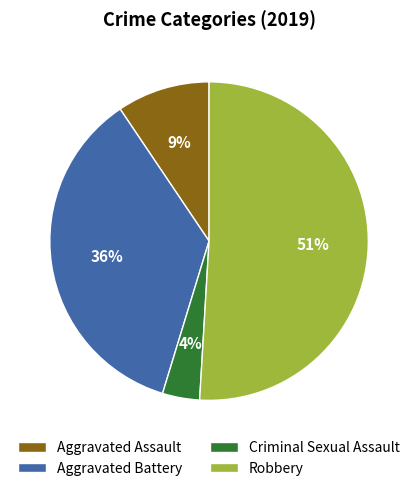

To the nearest percent, what is the difference between the largest and smallest slice percentages?

47%